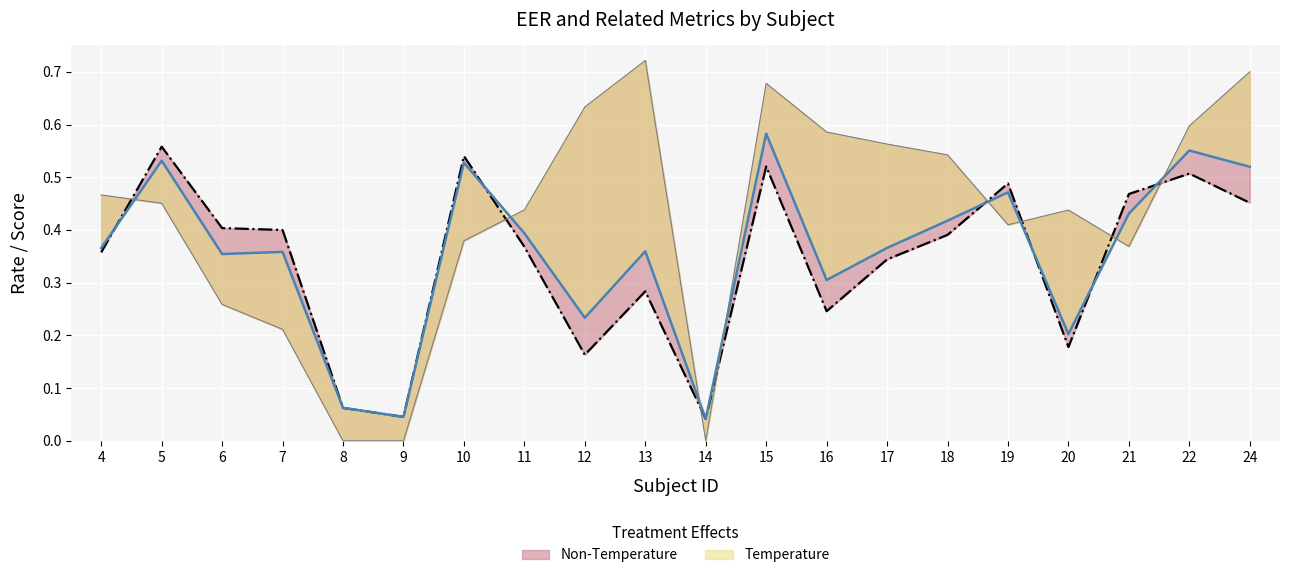

How many distinct data groups are displayed?

3